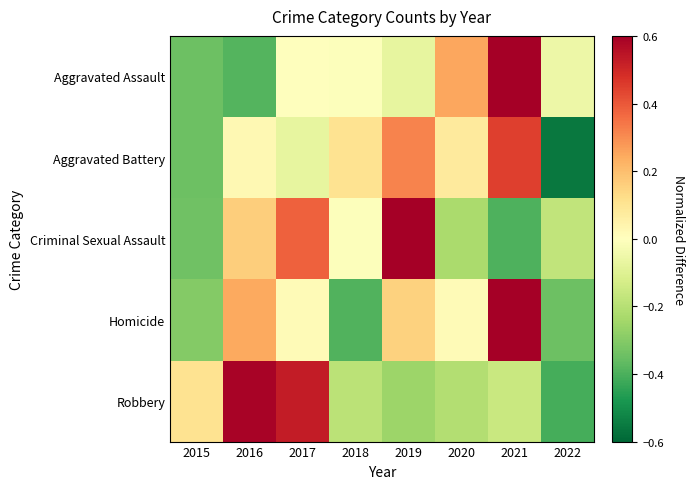

At how many categories does at least one series exceed 0?

7